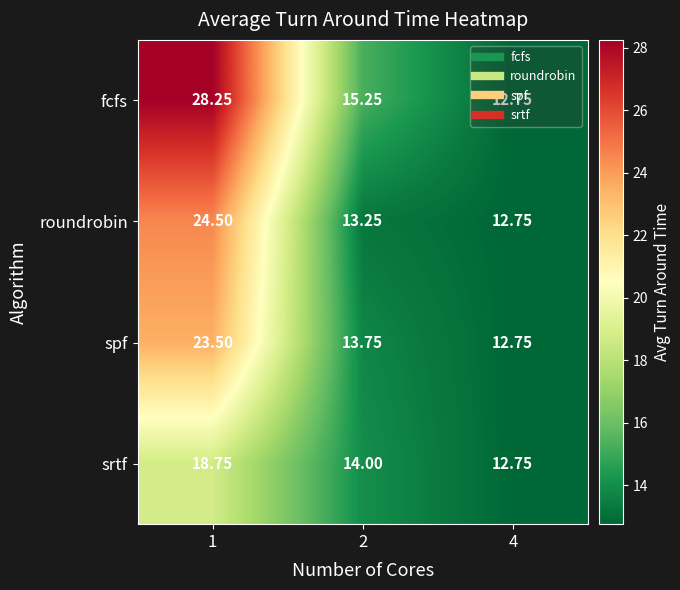

Which series has the largest total across all categories?

fcfs